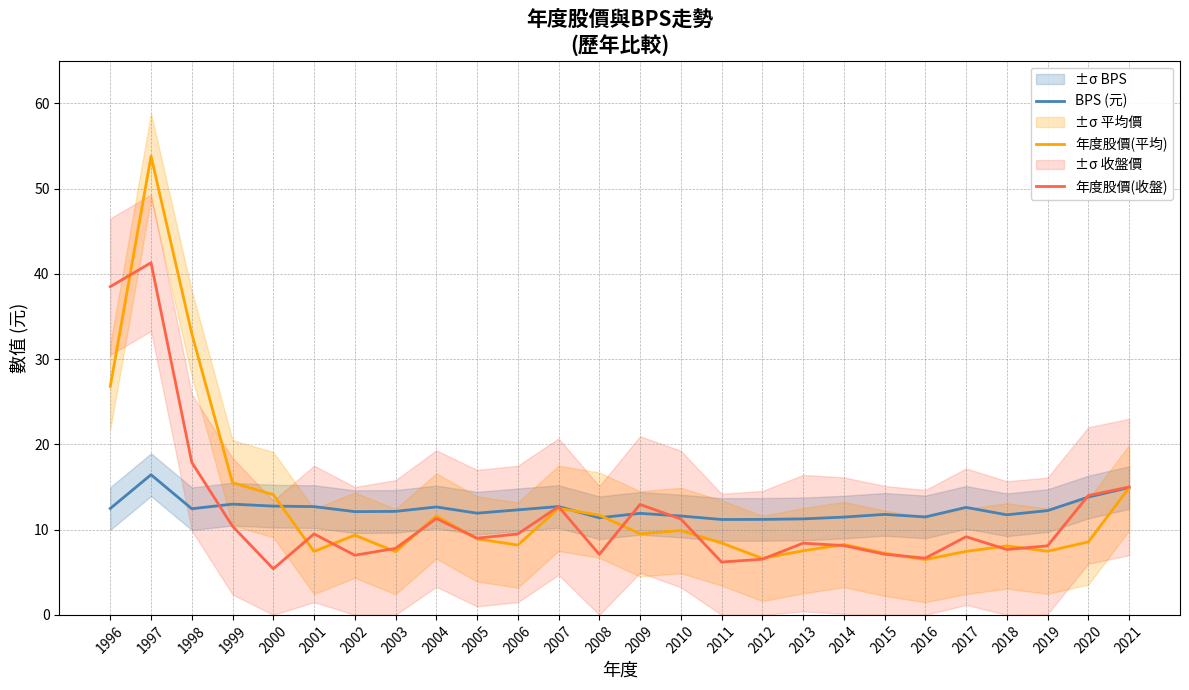

Rank the series by their maximum value, from highest to lowest.

年度股價(平均), 年度股價(收盤), BPS (元)